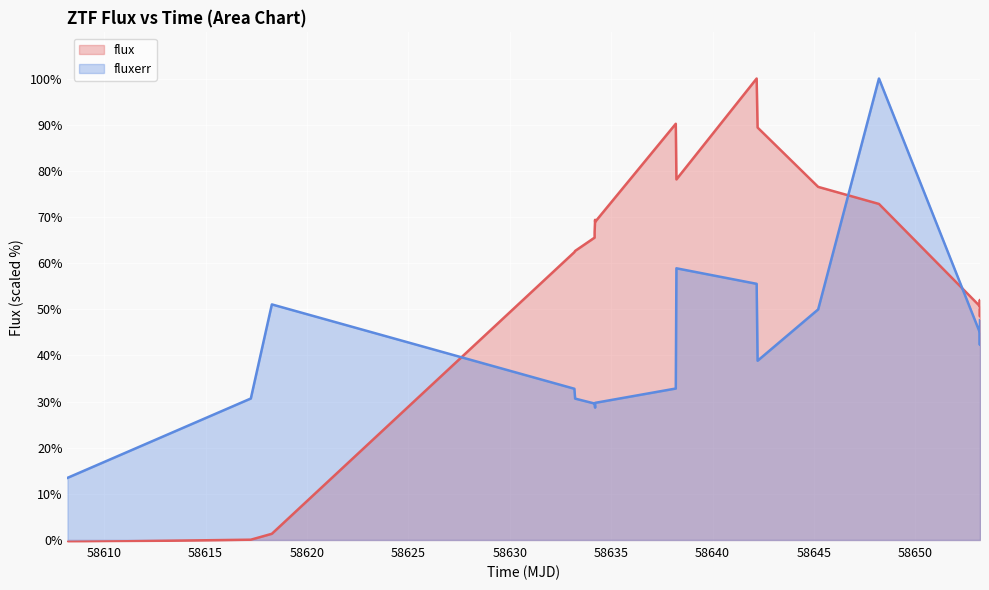

What is the average value of the flux series?

58.1